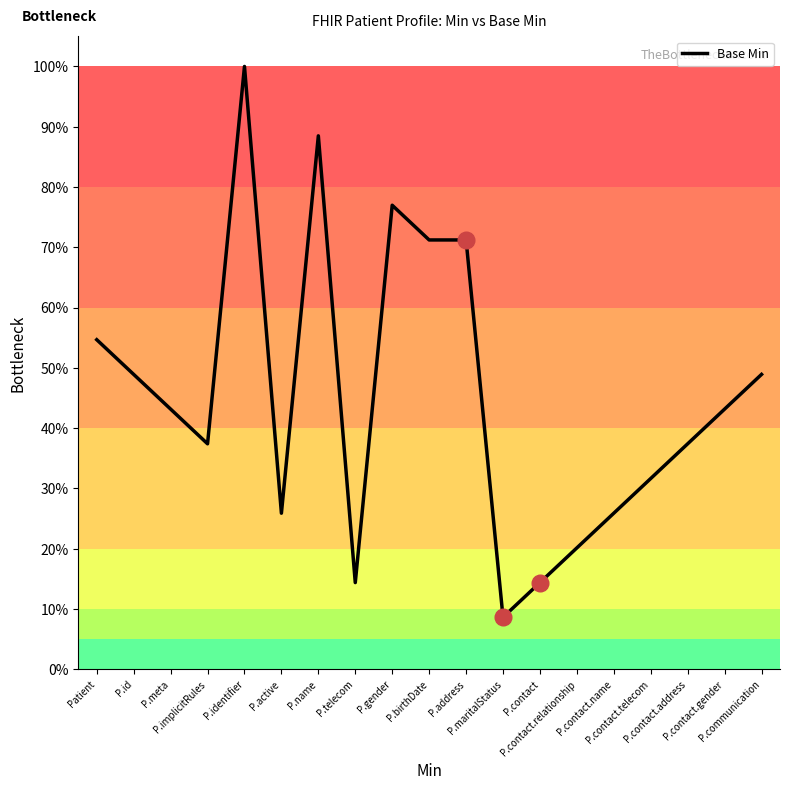

What is the approximate value at P.maritalStatus?

8.6